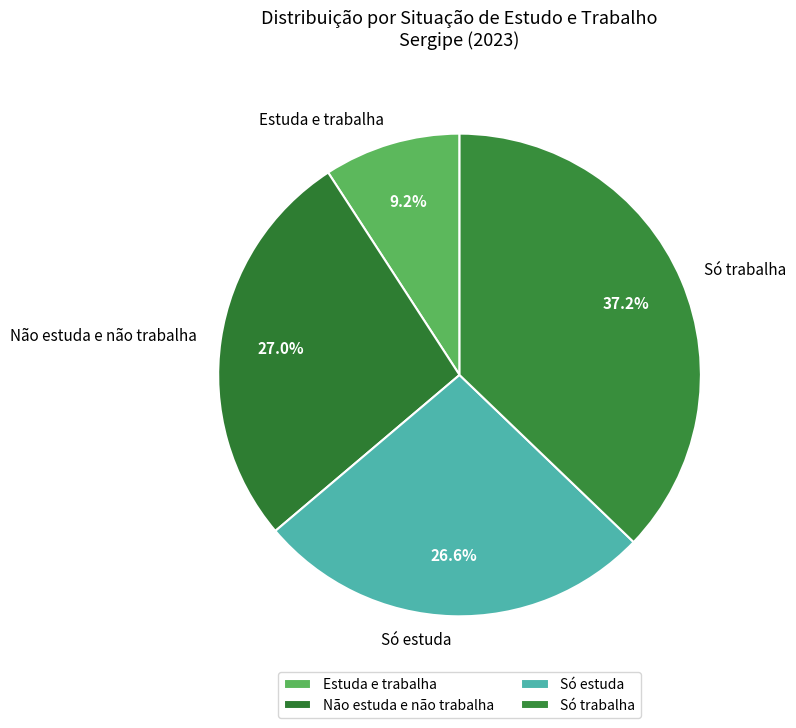

Does Só estuda represent more than half of the total?

No